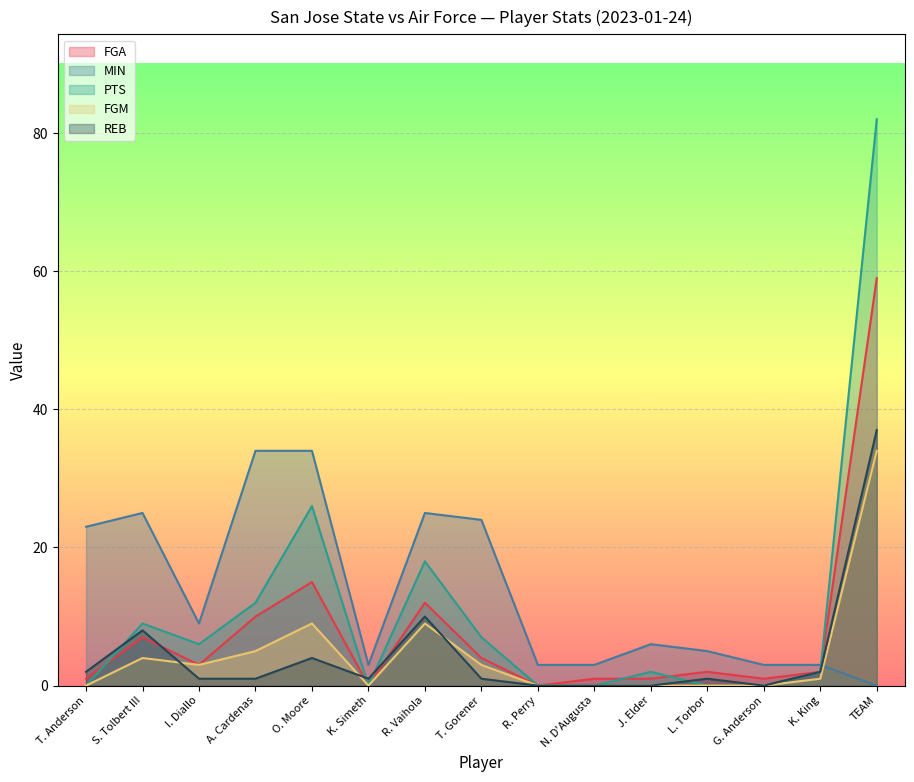

At R. Perry, list the series in order from smallest to largest.

FGA, PTS, FGM, REB, MIN